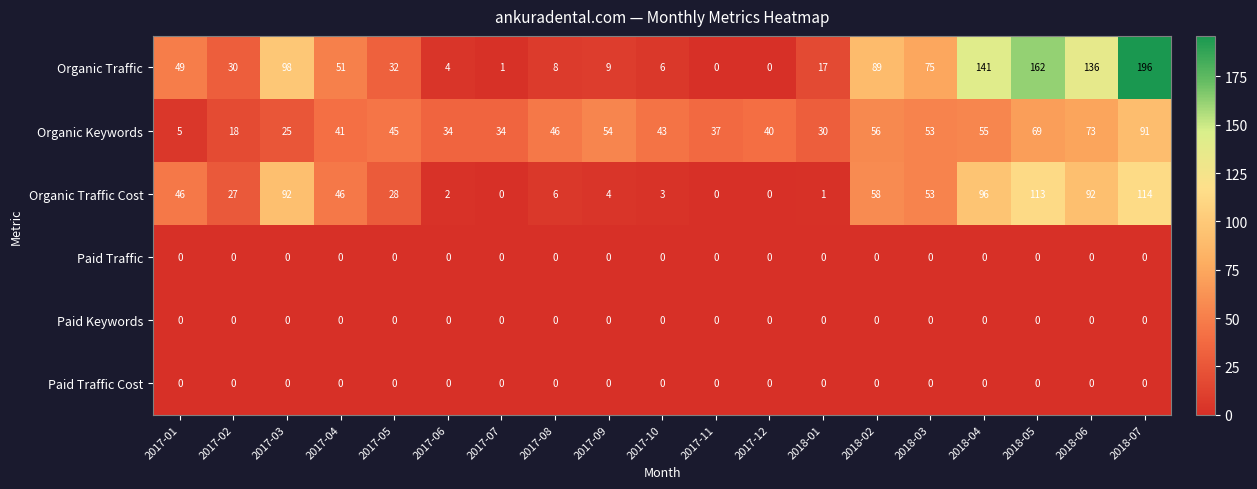

How many series are shown in this chart?

6